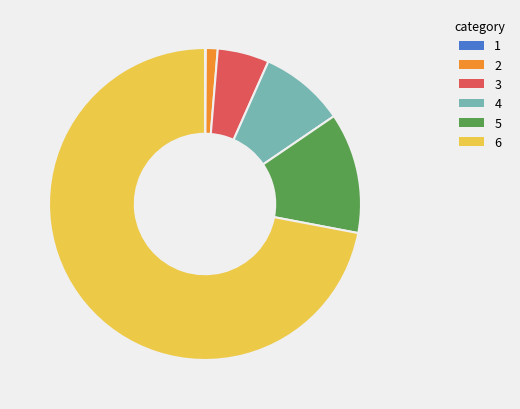

Is 6 the majority of the pie?

Yes